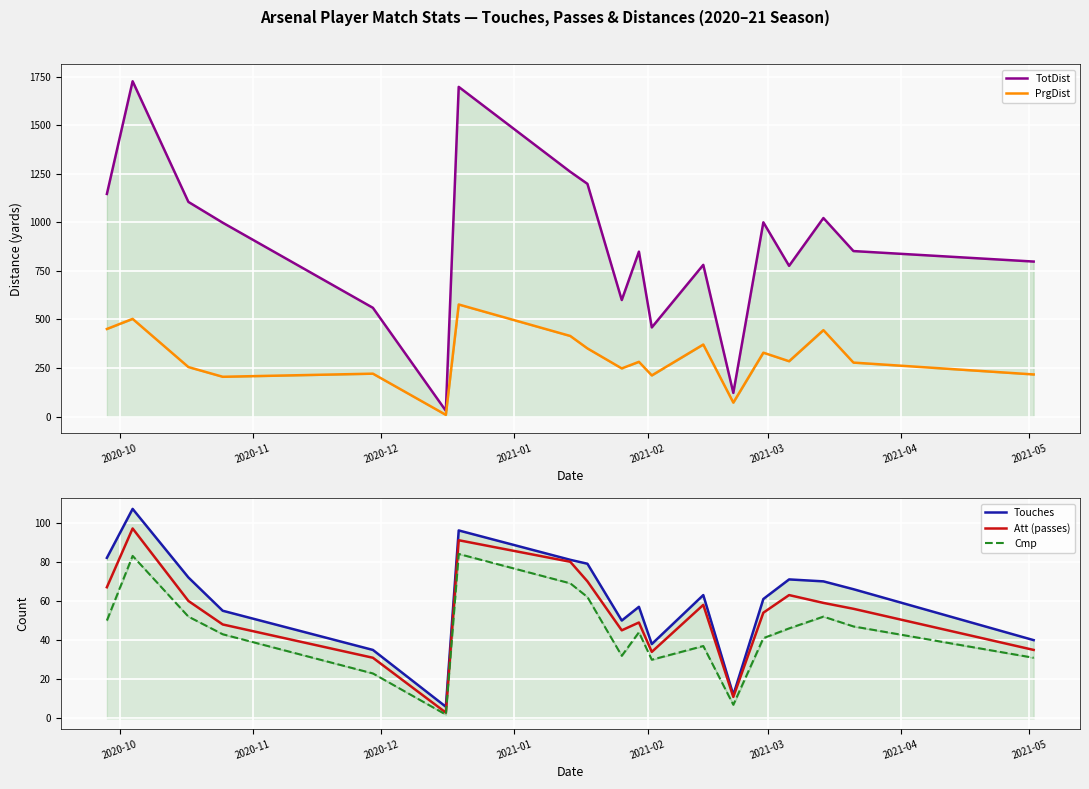

What is the highest value of the Att (passes) series?

97